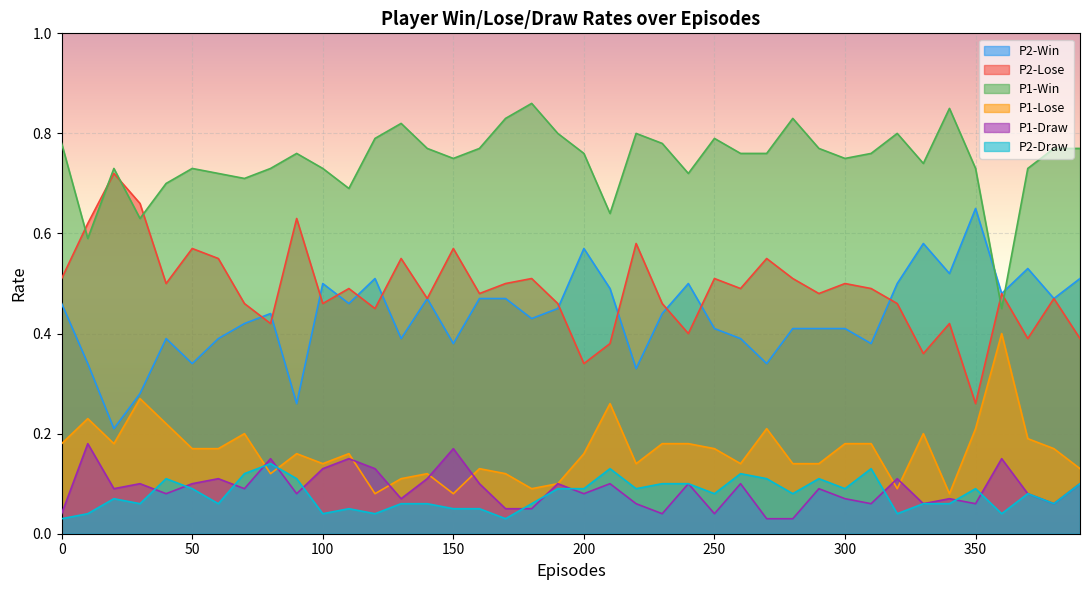

How many lines are shown in the chart?

6